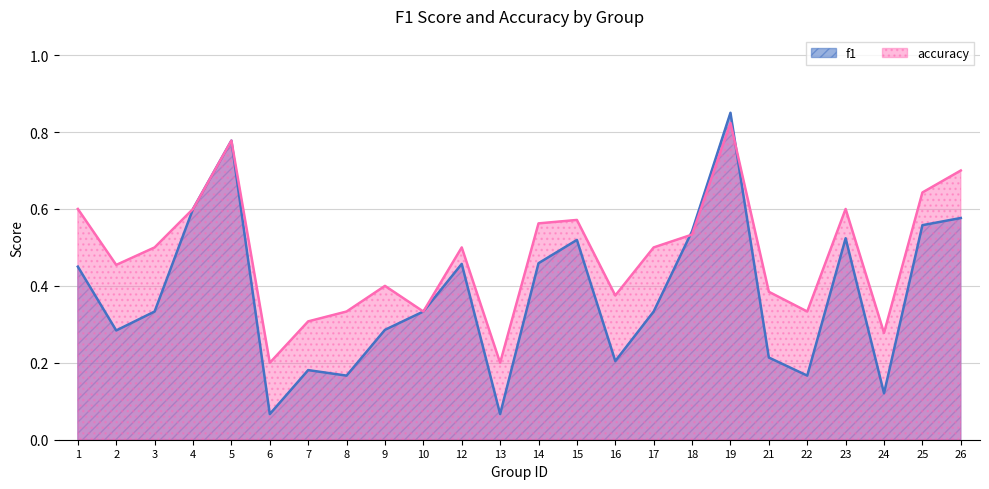

In accuracy, how many points are lower than both neighbors (excluding endpoints)?

7